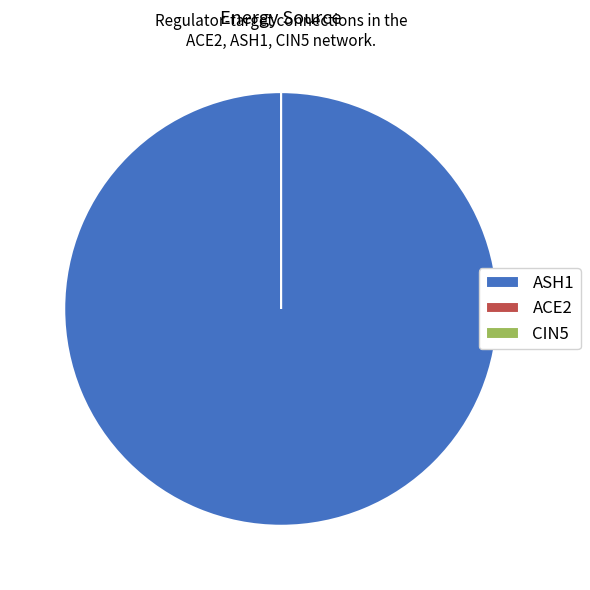

What percentage is the ASH1 slice, to the nearest percent?

100%